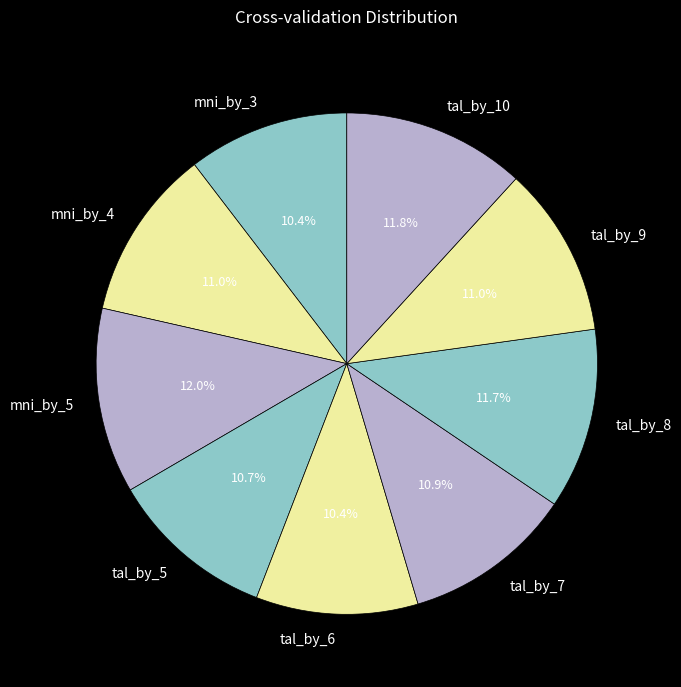

What portion of the pie excludes tal_by_5?

89.3%